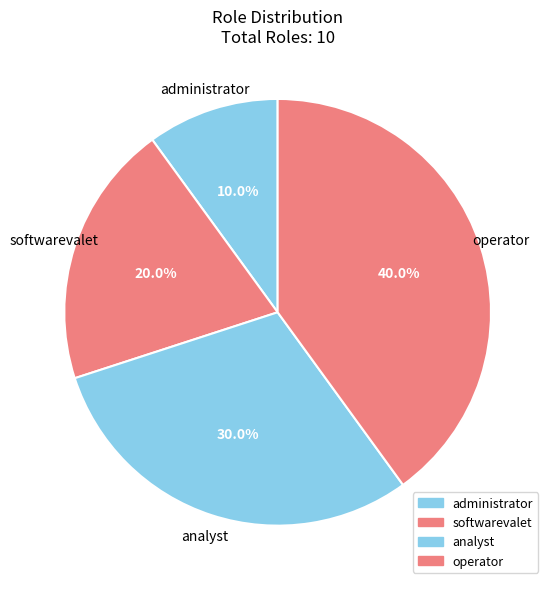

Approximately how many times larger is the value at softwarevalet compared to analyst?

0.7